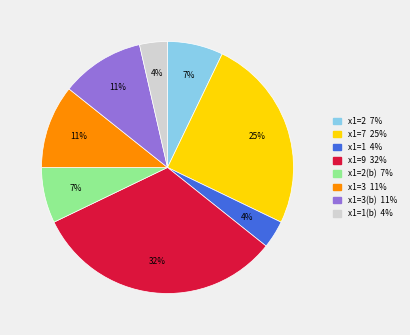

Is there a majority slice in this chart?

No